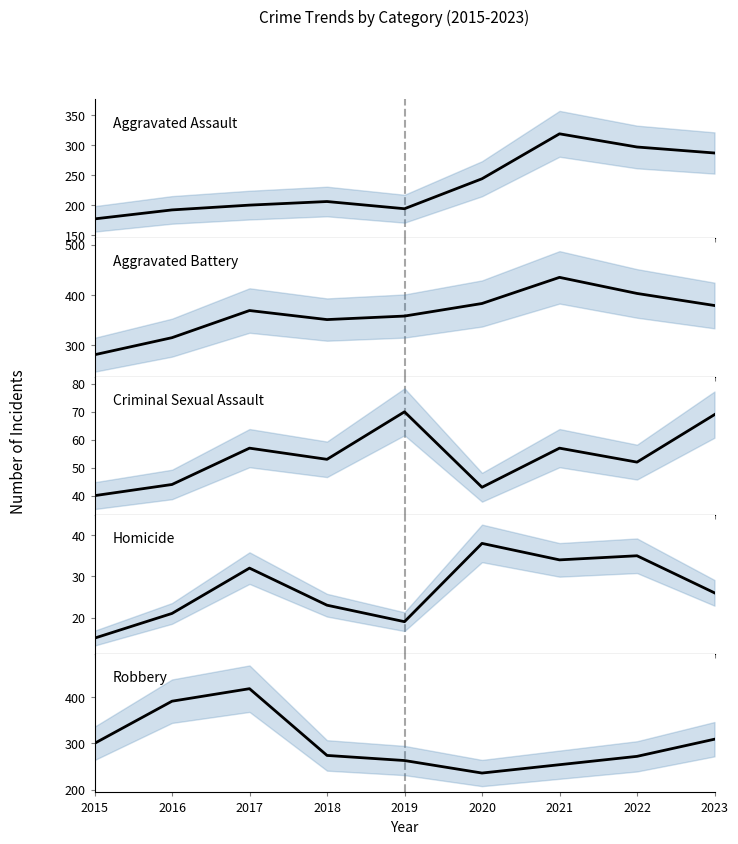

Which series has the widest spread of values?

Robbery